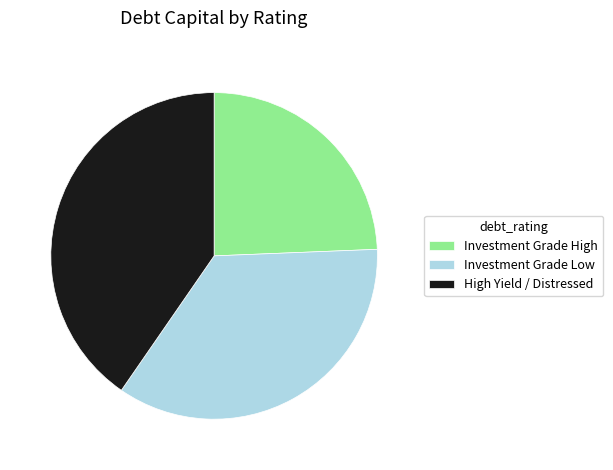

Is it true that High Yield / Distressed is 40% of the pie?

True